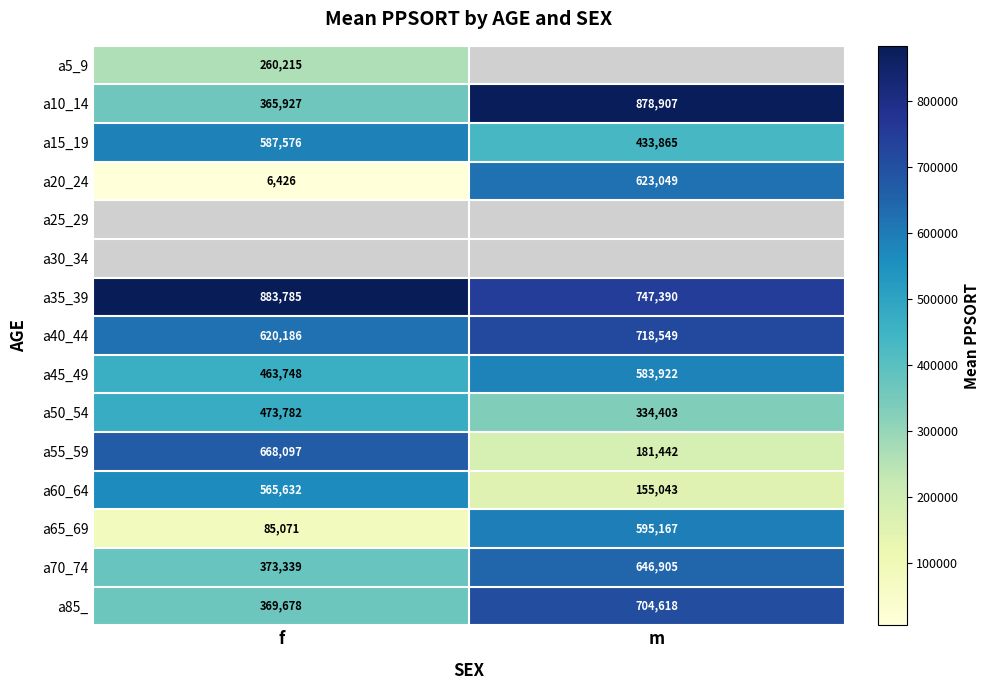

What is the approximate value of a60_64 at m?

155043